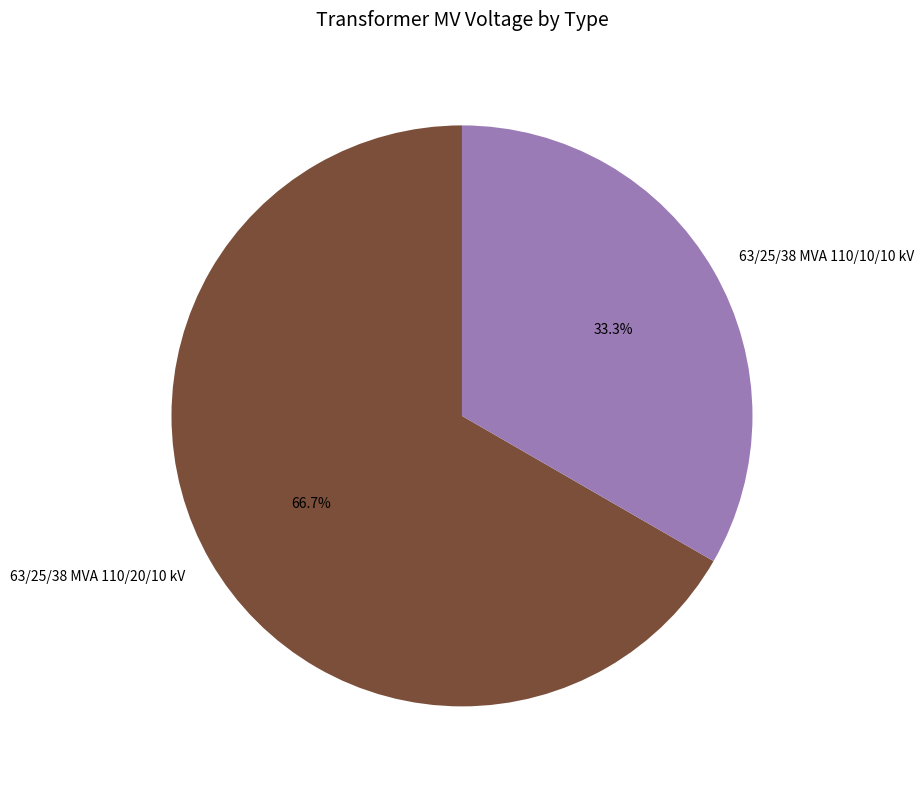

How many segments does this pie chart have?

2